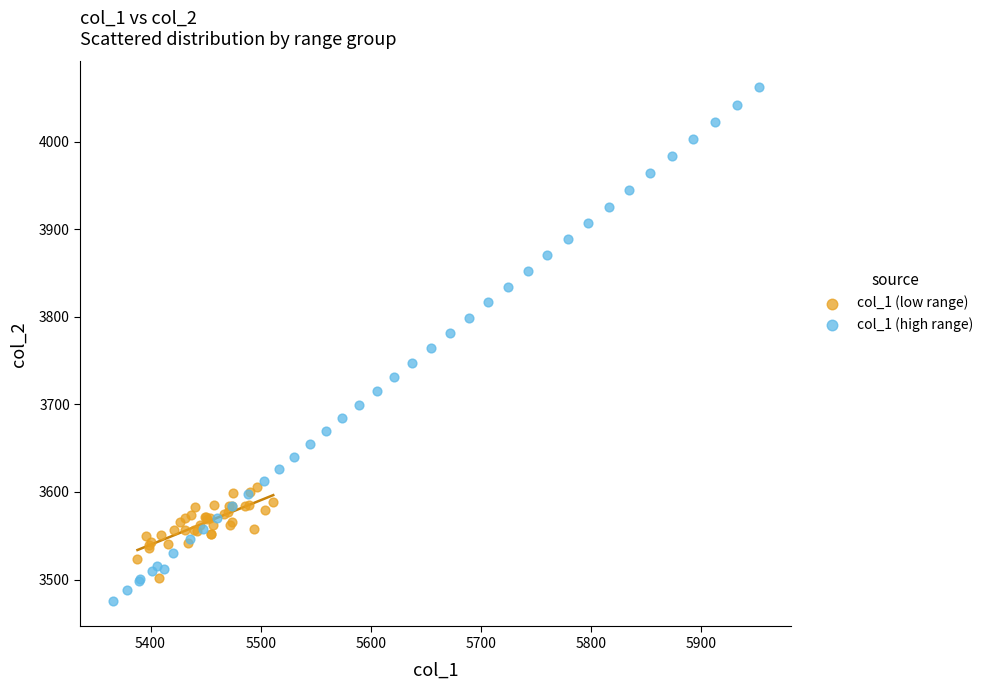

Which series contains the highest Y value?

col_1 (high range)